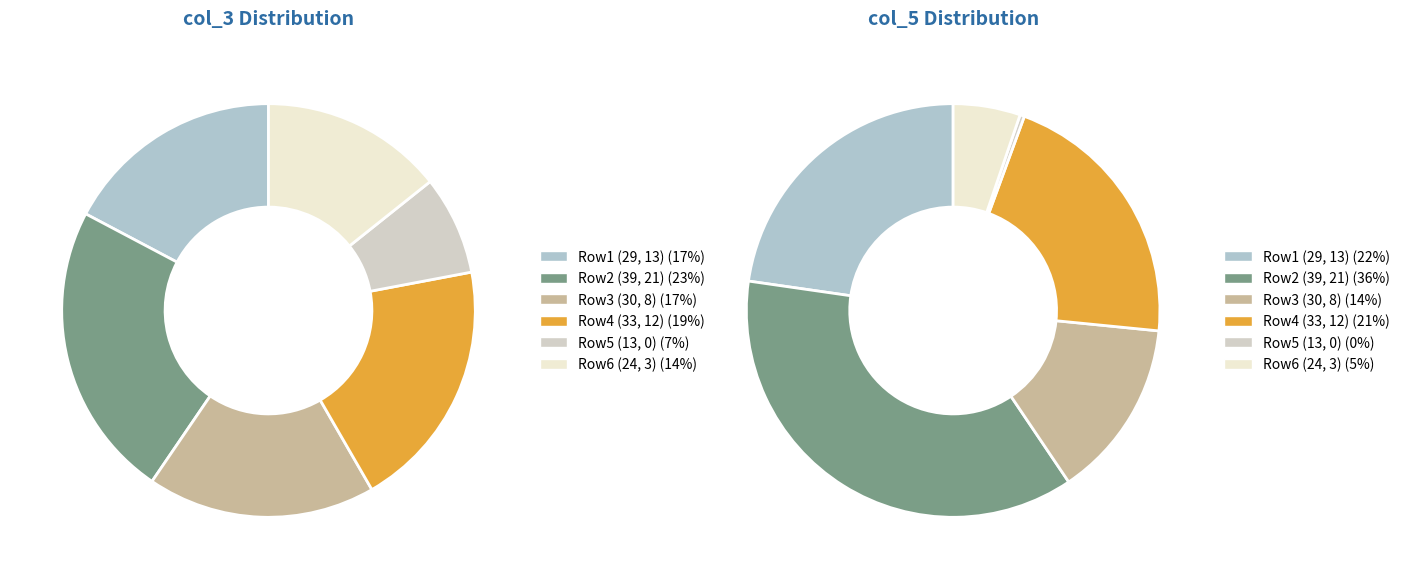

Does Row 5 (col_3=13) represent more than half of the total?

No